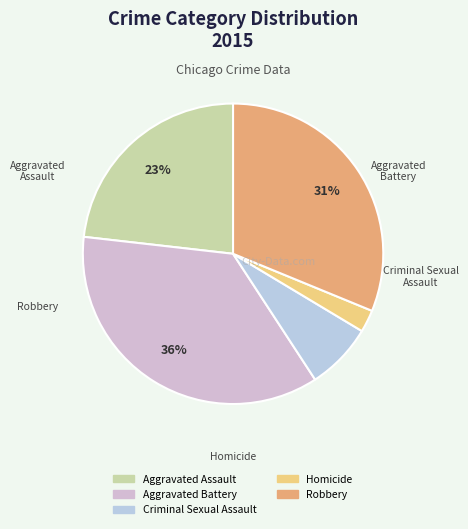

Is the sum of Aggravated Assault and Homicide greater than half?

No